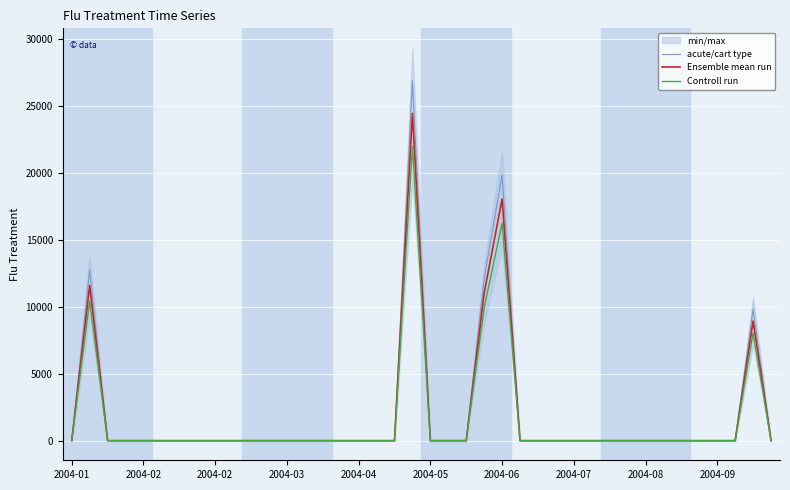

How many data points does each series have?

40